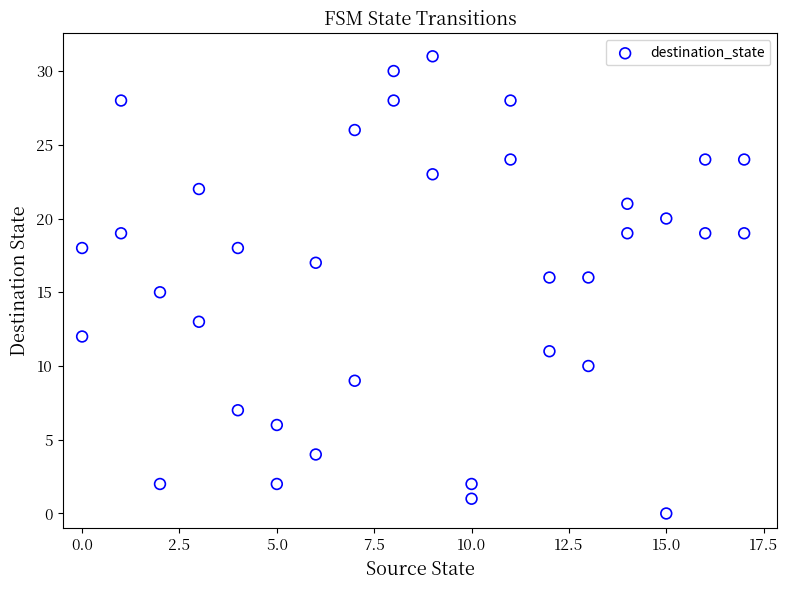

What is the range of Y values (max minus min)?

31